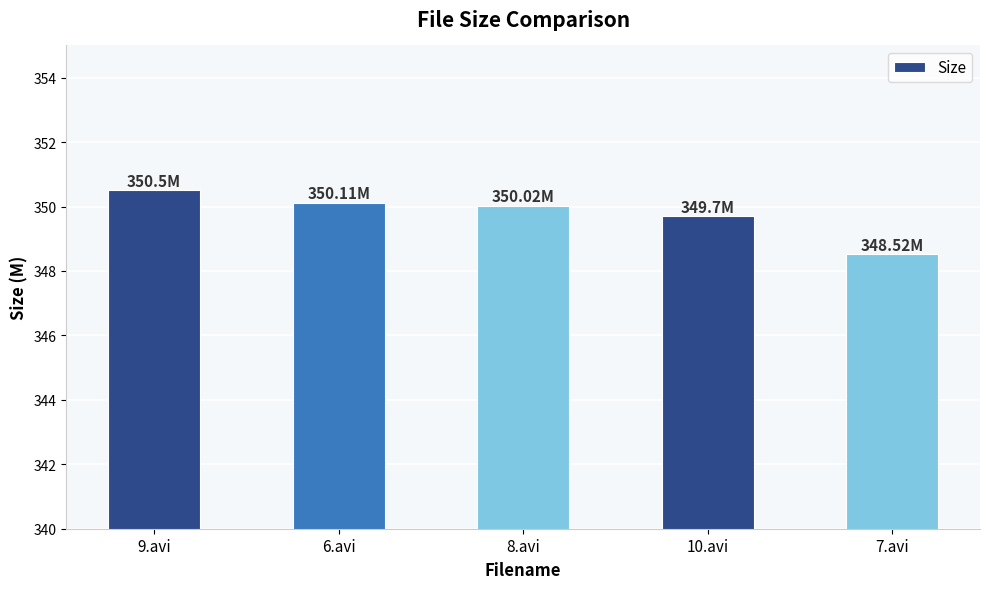

Reading left to right, list all the values displayed in this chart.

350.5	350.1	350.0	349.7	348.5